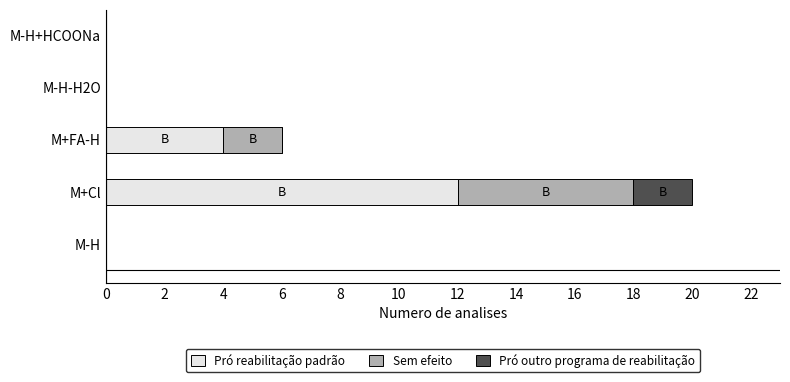

What is the total value across all series at M+Cl?

20